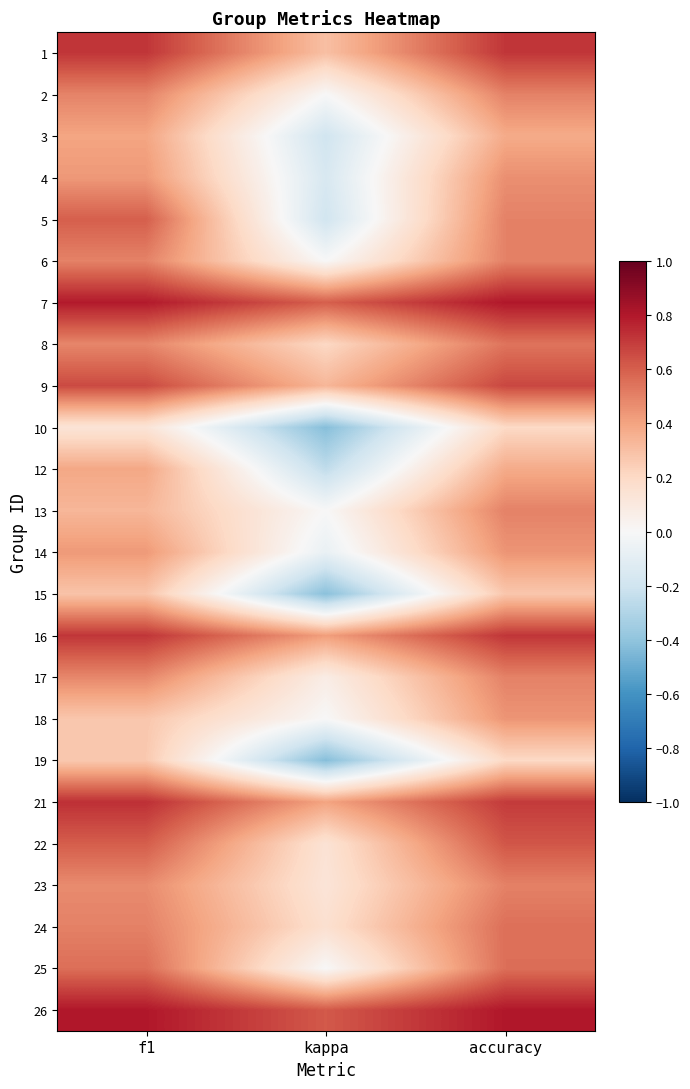

Reading left to right, extract all data points from this chart.

1: f1=0.7	kappa=0.3	accuracy=0.7
2: f1=0.5	kappa=0.0	accuracy=0.5
3: f1=0.4	kappa=-0.2	accuracy=0.4
4: f1=0.4	kappa=-0.2	accuracy=0.5
5: f1=0.6	kappa=-0.2	accuracy=0.5
6: f1=0.5	kappa=0.0	accuracy=0.5
7: f1=0.8	kappa=0.6	accuracy=0.8
8: f1=0.5	kappa=0.2	accuracy=0.5
9: f1=0.7	kappa=0.3	accuracy=0.7
10: f1=0.1	kappa=-0.4	accuracy=0.2
12: f1=0.4	kappa=-0.2	accuracy=0.4
13: f1=0.3	kappa=0.0	accuracy=0.5
14: f1=0.4	kappa=-0.1	accuracy=0.4
15: f1=0.3	kappa=-0.4	accuracy=0.3
16: f1=0.7	kappa=0.4	accuracy=0.7
17: f1=0.5	kappa=0.1	accuracy=0.5
18: f1=0.3	kappa=0.0	accuracy=0.4
19: f1=0.3	kappa=-0.4	accuracy=0.2
21: f1=0.7	kappa=0.4	accuracy=0.7
22: f1=0.6	kappa=0.1	accuracy=0.6
23: f1=0.5	kappa=0.1	accuracy=0.5
24: f1=0.5	kappa=0.2	accuracy=0.6
25: f1=0.6	kappa=0.0	accuracy=0.6
26: f1=0.8	kappa=0.6	accuracy=0.8